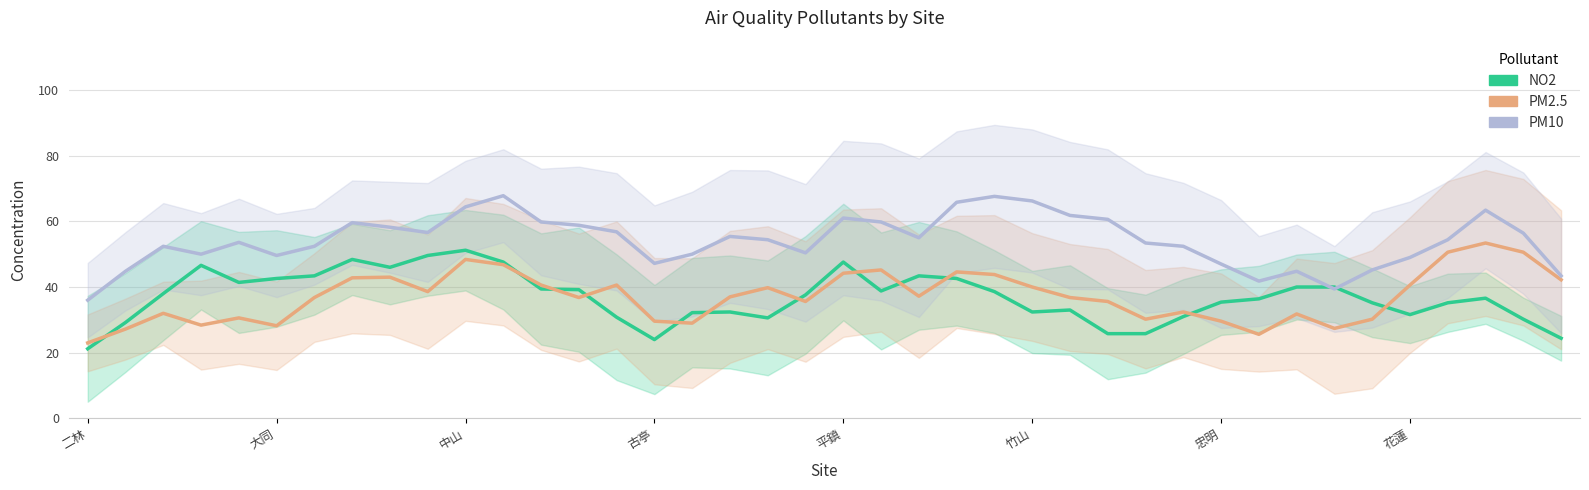

What is the greatest value displayed?

67.8